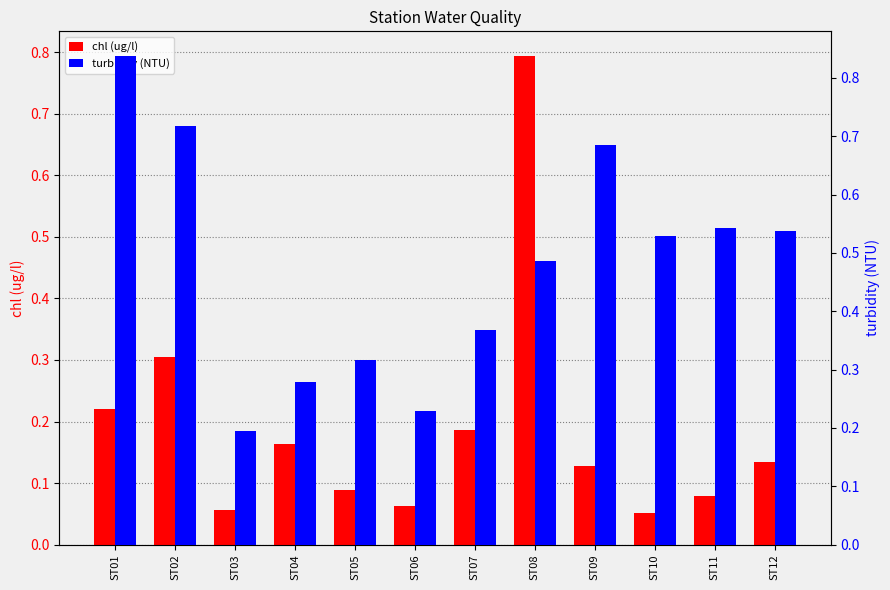

What is the value of the turbidity (NTU) bar at the 8th from the left?

0.5